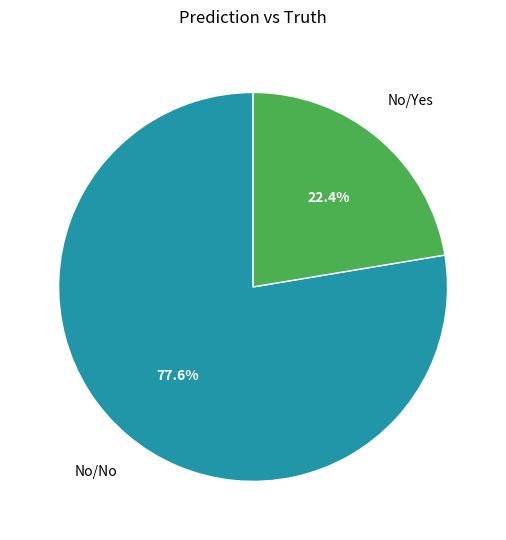

Is it true that No/No is 89% of the pie?

False